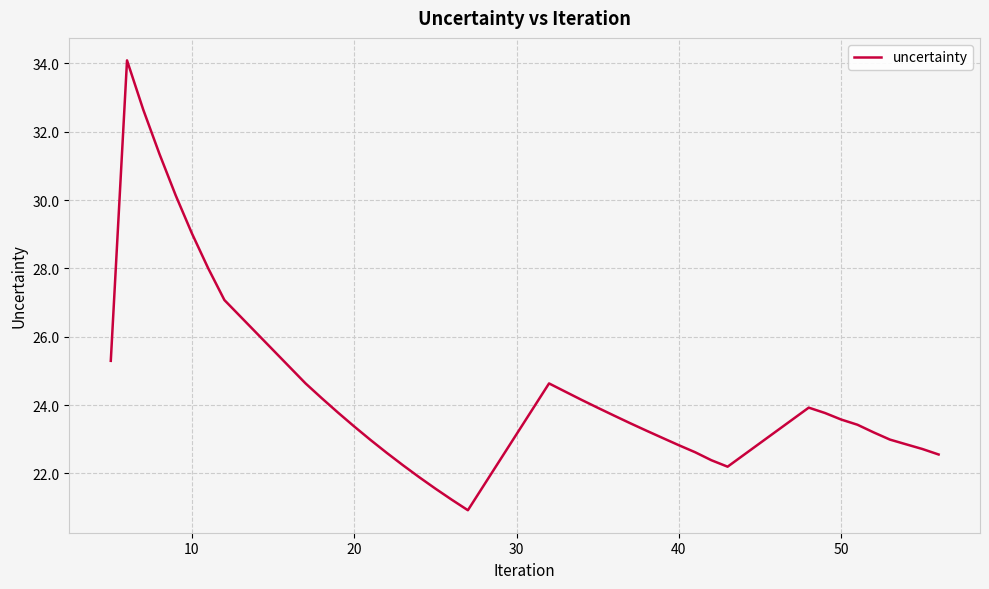

What is the greatest value displayed?

34.1